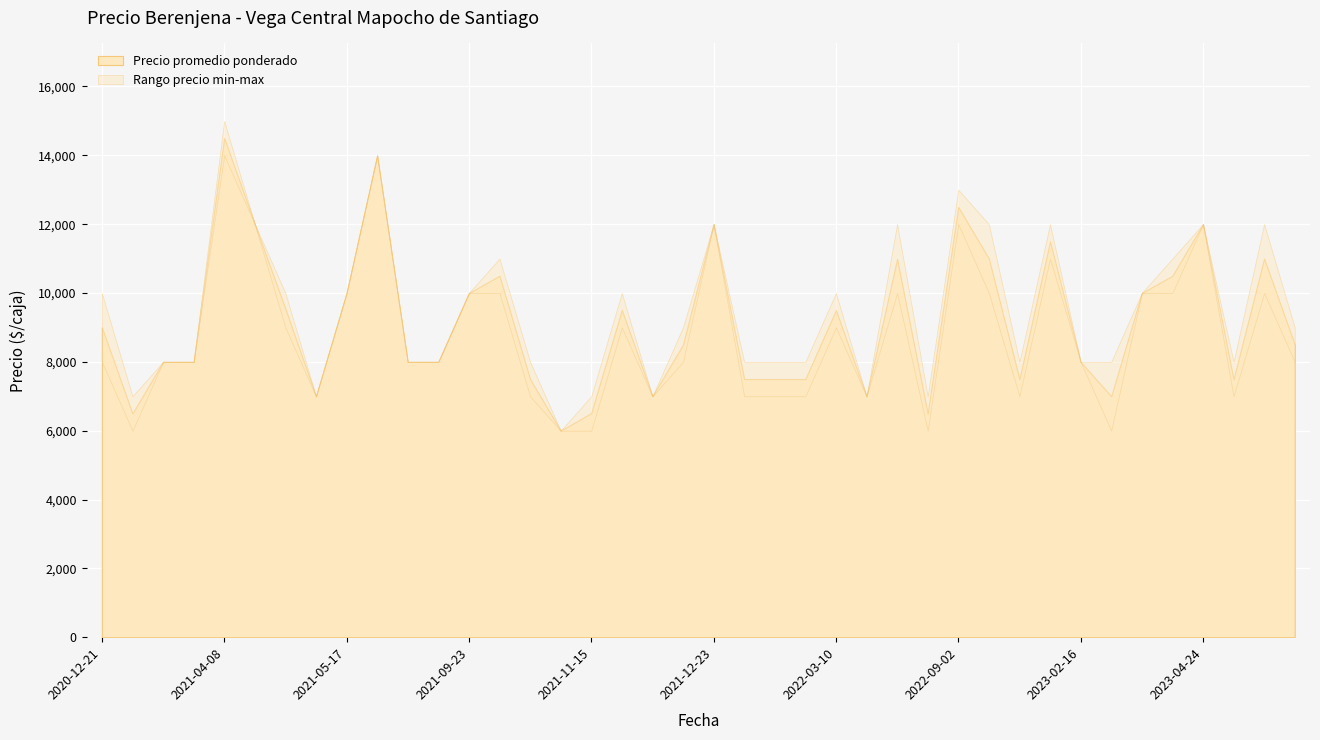

At which label does Precio promedio ponderado first exceed 8506?

2020-12-21